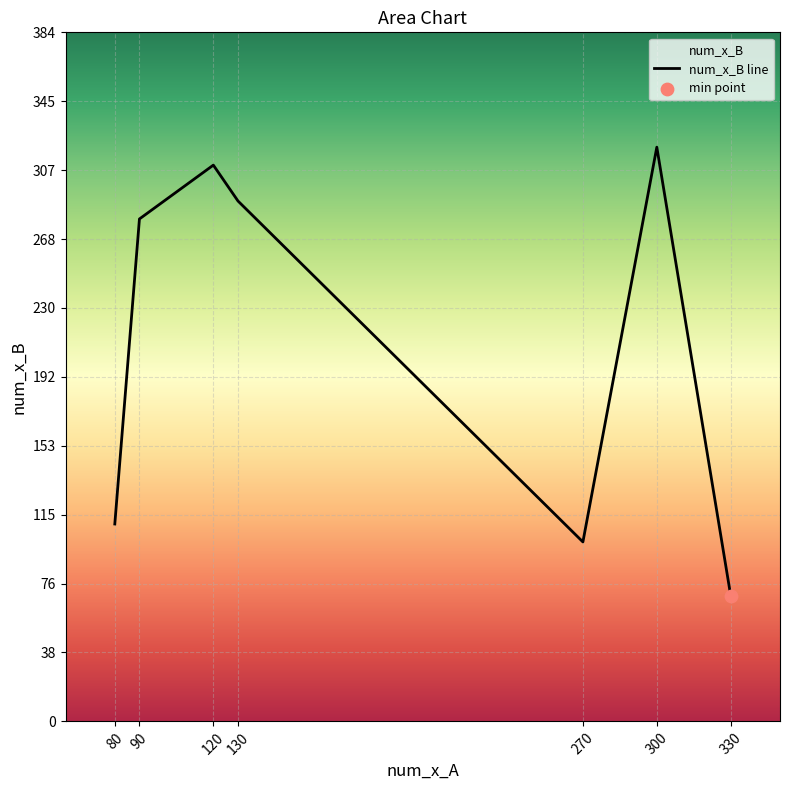

Which has a higher value, 130 or 90?

130